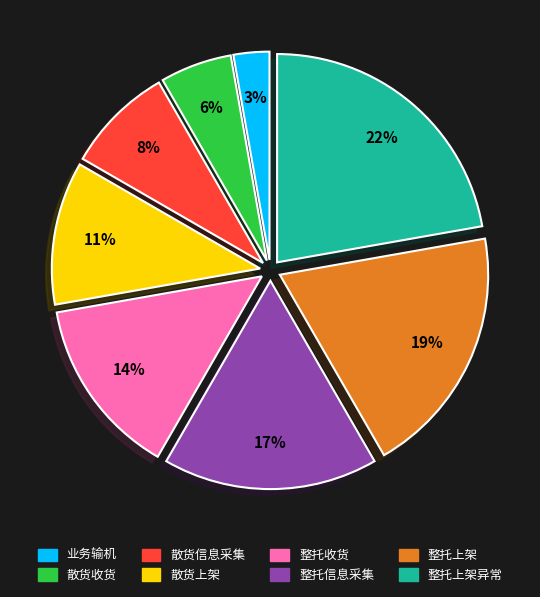

To the nearest percent, what is the average slice percentage?

12%